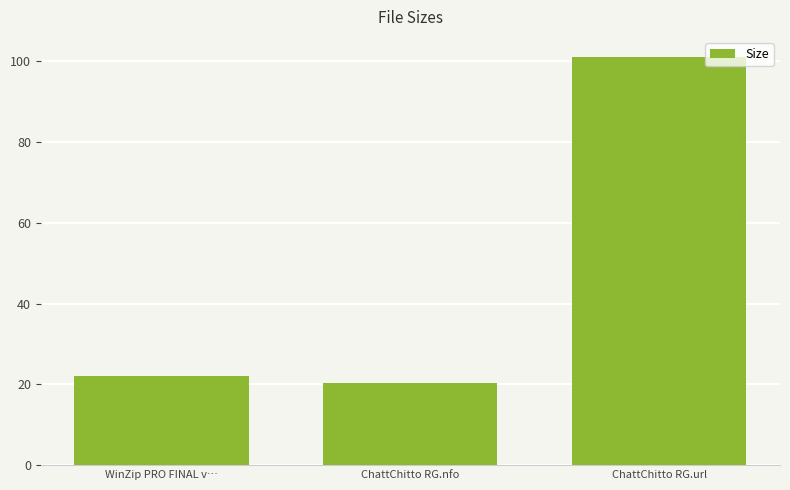

The value at WinZip PRO FINAL v… is 14.5. True or false?

False